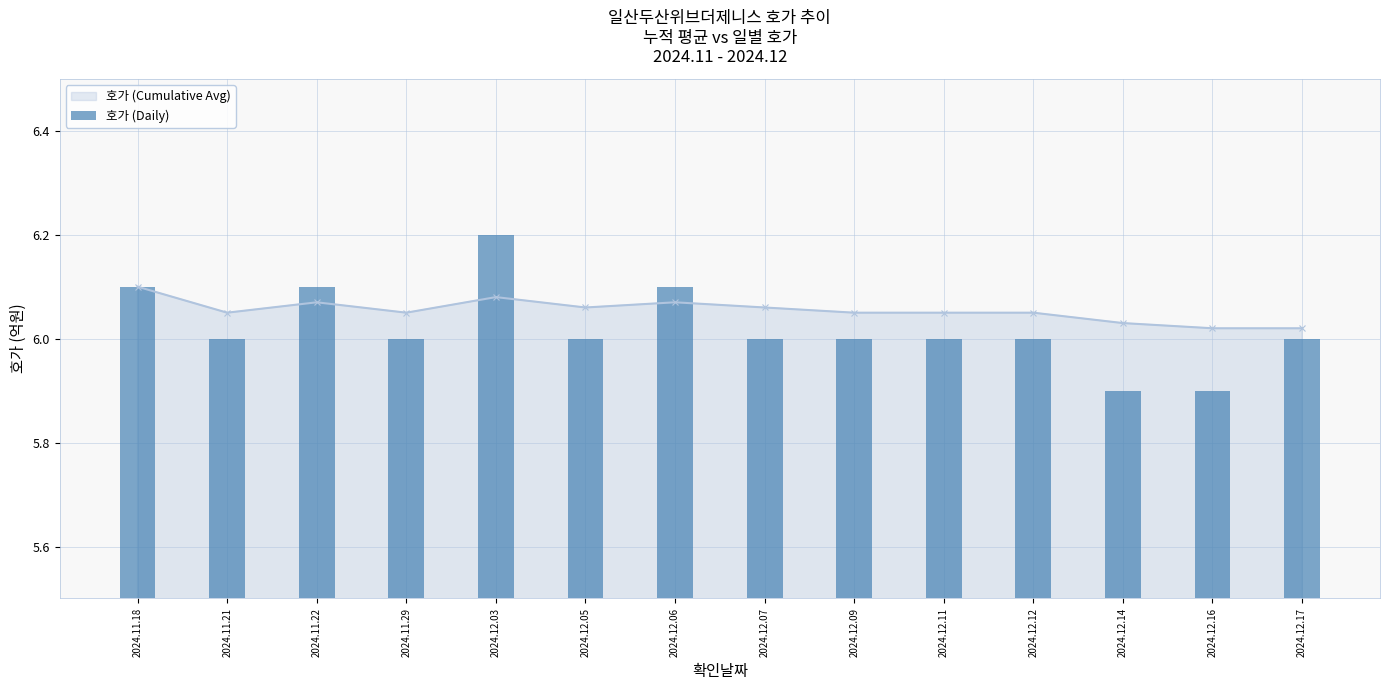

The value of 호가 (Cumulative Avg) at 2024.12.17 is 3.8. True or false?

False